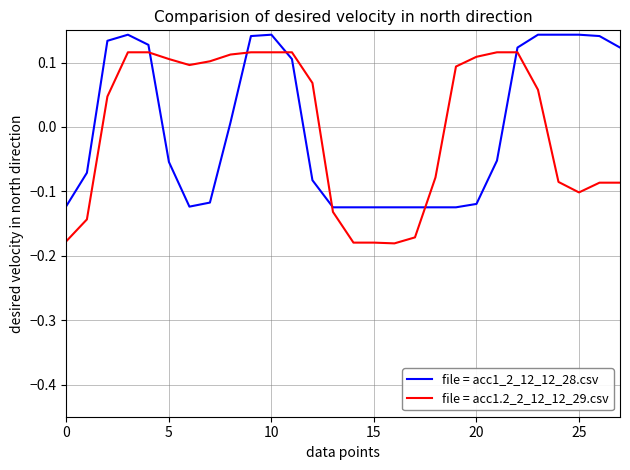

How many values in the file = acc1.2_2_12_12_29.csv series are below 0?

12